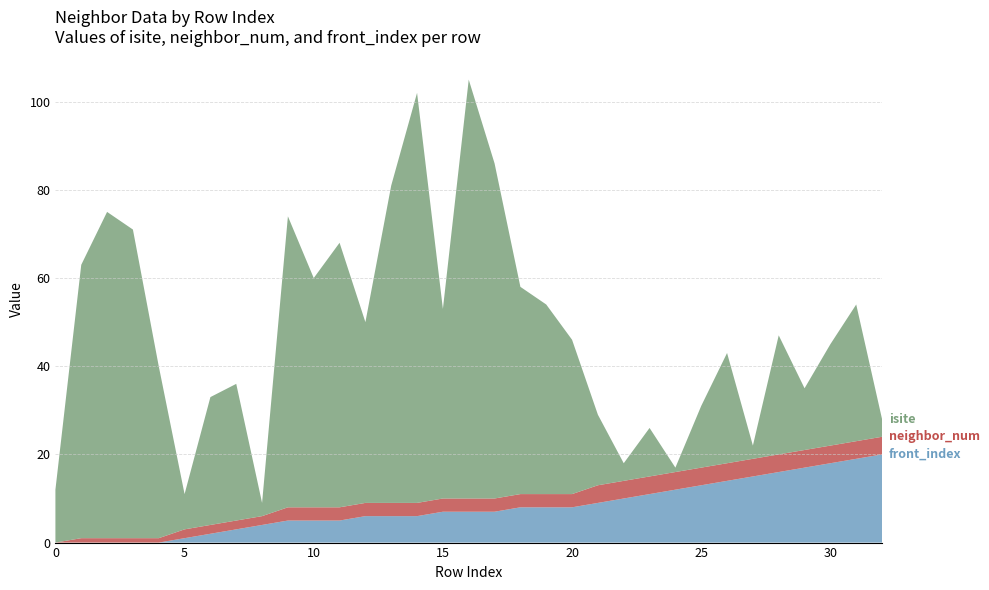

Reading right to left, transcribe all the data shown in this chart.

isite: 4	31	23	14	27	3	25	14	1	11	4	16	35	43	47	76	95	43	93	72	41	60	52	66	3	31	29	8	39	70	74	62	12
neighbor_num: 4	4	4	4	4	4	4	4	4	4	4	4	3	3	3	3	3	3	3	3	3	3	3	3	2	2	2	2	1	1	1	1	0
front_index: 20	19	18	17	16	15	14	13	12	11	10	9	8	8	8	7	7	7	6	6	6	5	5	5	4	3	2	1	0	0	0	0	0